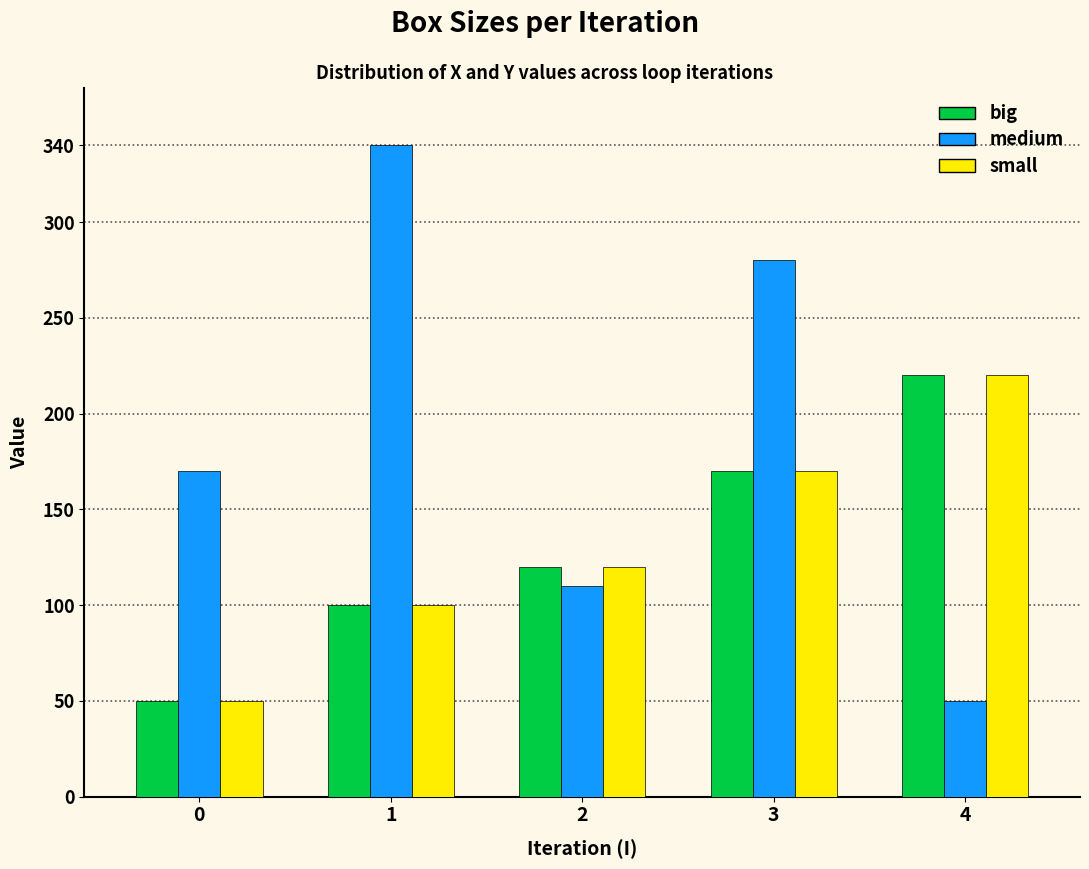

Reading right to left, transcribe all the data shown in this chart.

big: 4=220	3=170	2=120	1=100	0=50
medium: 4=50	3=280	2=110	1=340	0=170
small: 4=220	3=170	2=120	1=100	0=50